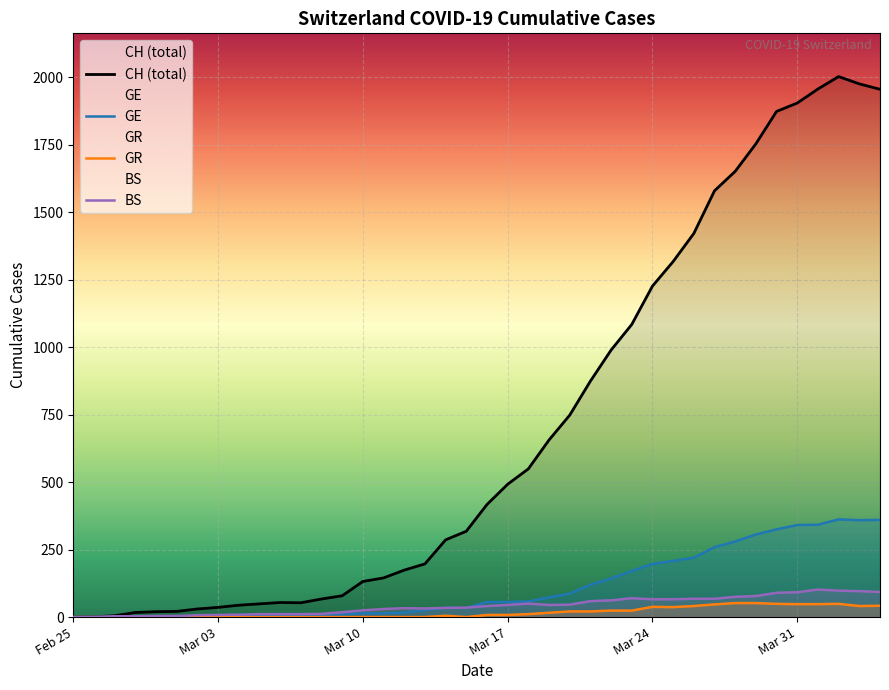

Which series has the largest range (max minus min)?

CH (total)